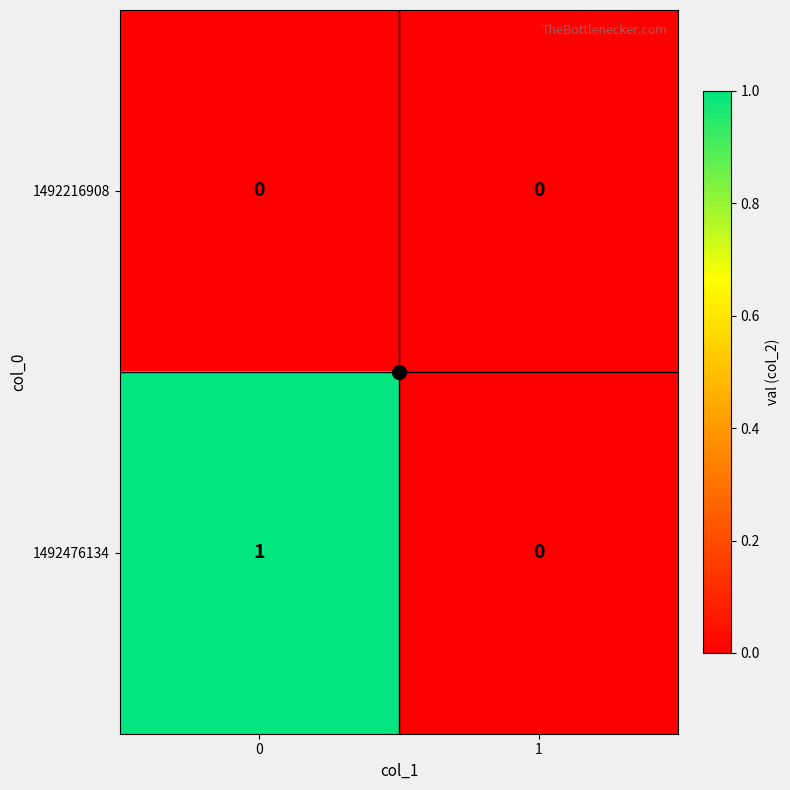

Which series has the largest range (max minus min)?

1492476134